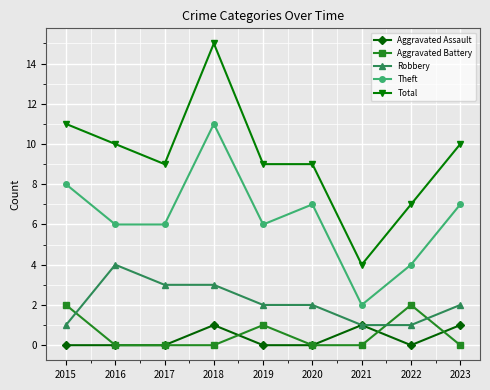

Reading left to right, what are all the values shown in this chart?

Aggravated Assault: 2015=0	2016=0	2017=0	2018=1	2019=0	2020=0	2021=1	2022=0	2023=1
Aggravated Battery: 2015=2	2016=0	2017=0	2018=0	2019=1	2020=0	2021=0	2022=2	2023=0
Robbery: 2015=1	2016=4	2017=3	2018=3	2019=2	2020=2	2021=1	2022=1	2023=2
Theft: 2015=8	2016=6	2017=6	2018=11	2019=6	2020=7	2021=2	2022=4	2023=7
Total: 2015=11	2016=10	2017=9	2018=15	2019=9	2020=9	2021=4	2022=7	2023=10